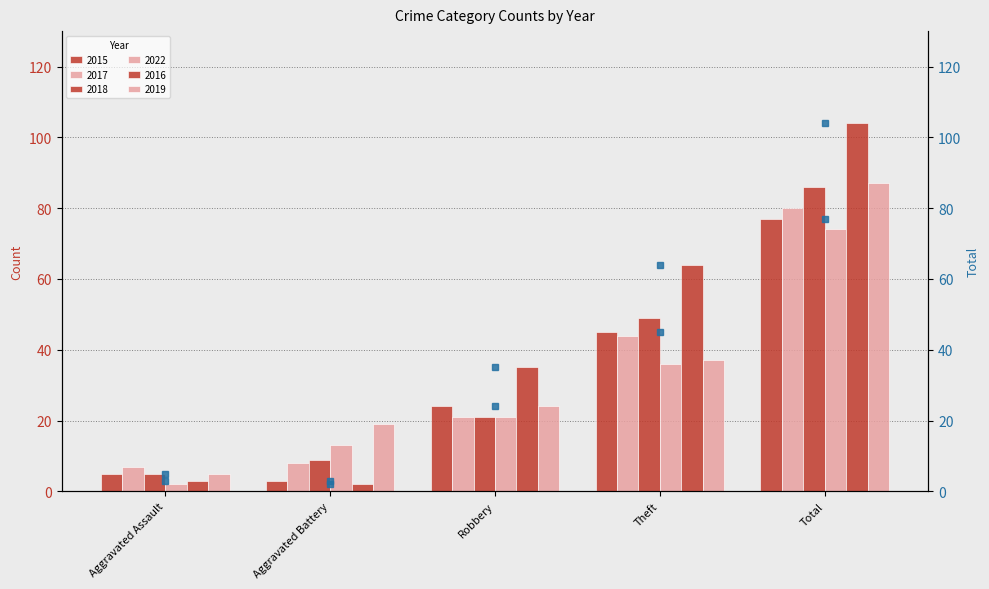

List the labels in order of 2015 (marker) value, smallest first.

Aggravated Battery, Aggravated Assault, Robbery, Theft, Total